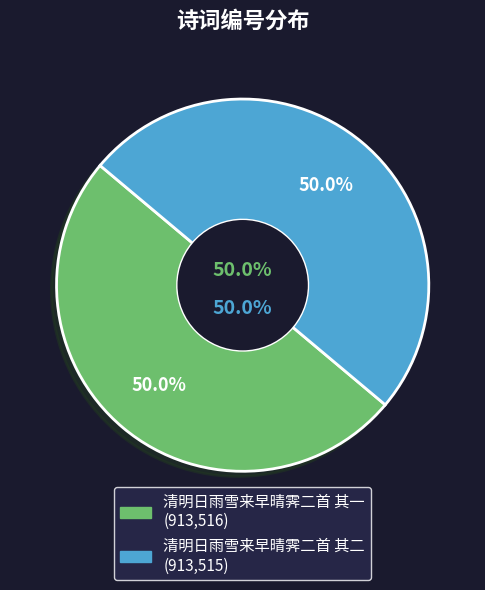

Which slice is the largest?

清明日雨雪来早晴霁二首 其一